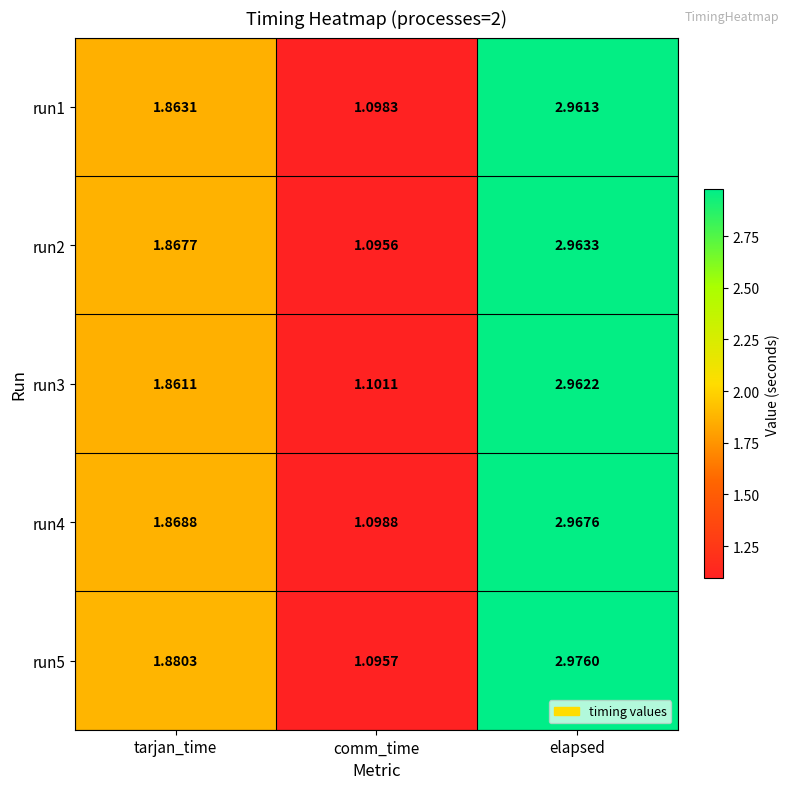

Where is run2 nearest to the value 2?

tarjan_time